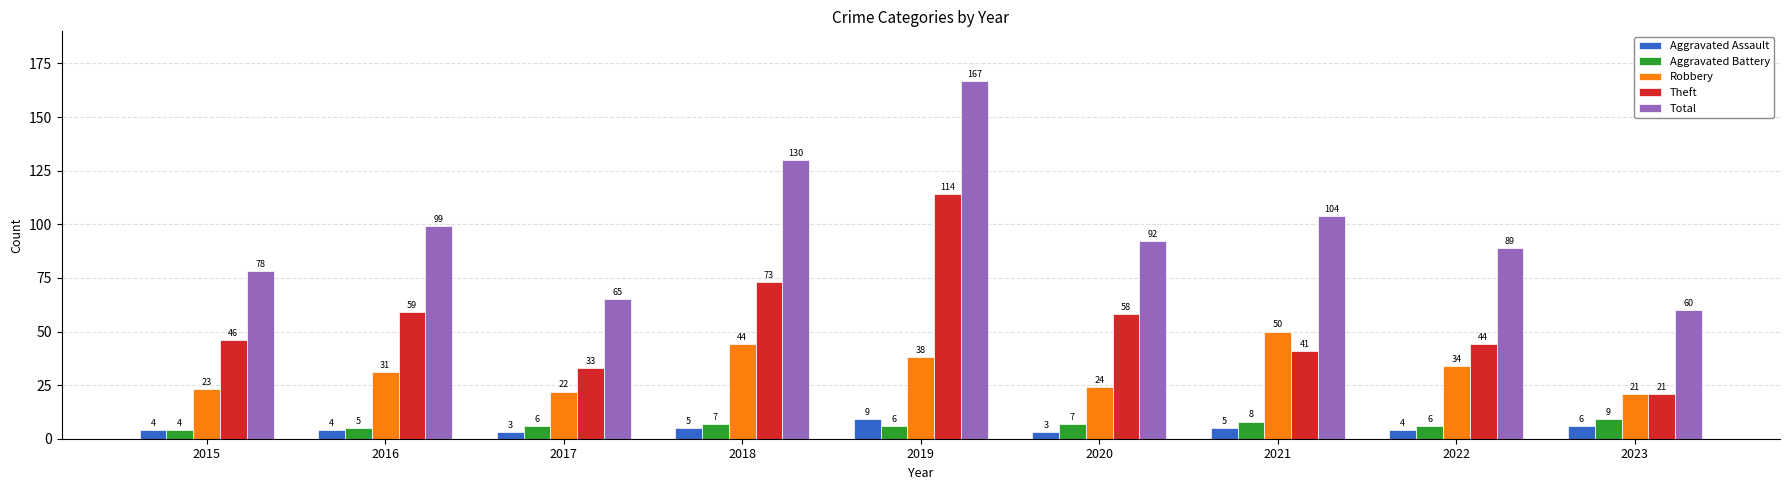

Which series has the largest total across all categories?

Total